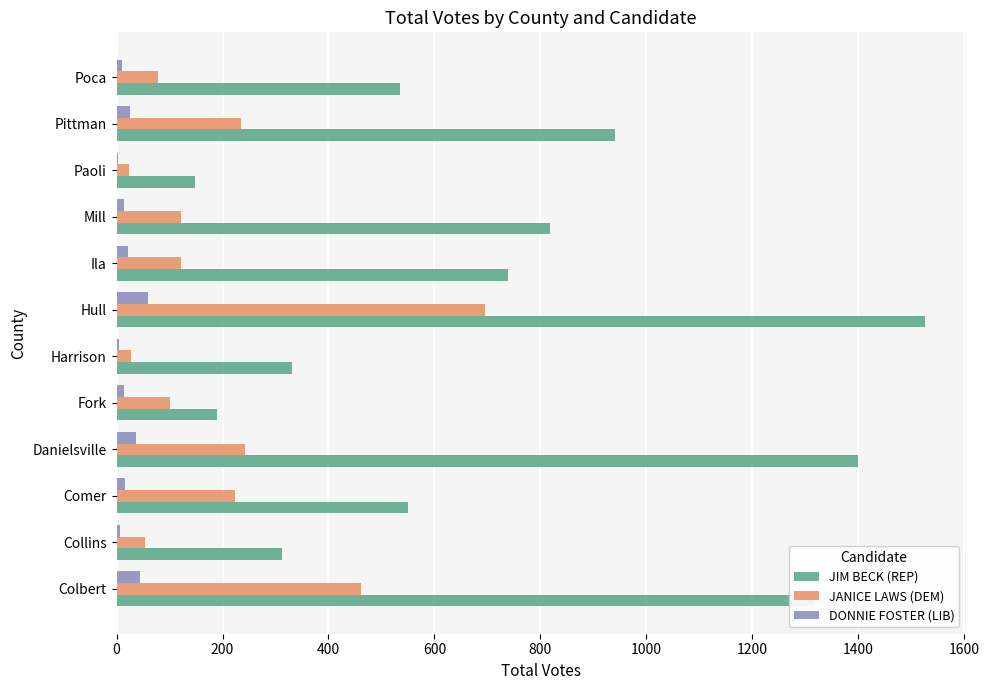

At which label is JIM BECK (REP) closest to 837?

Mill